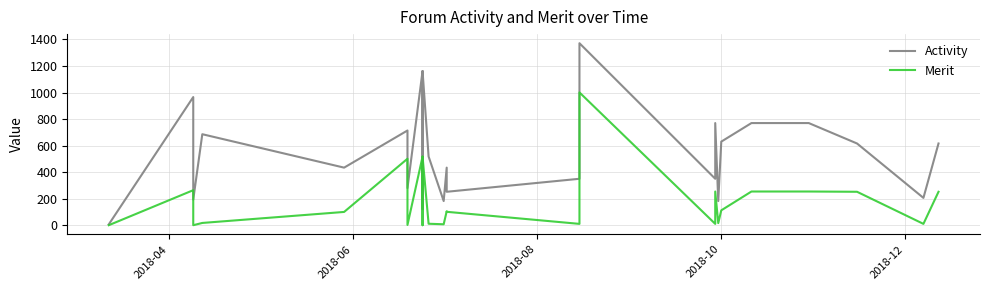

How many lines are shown in the chart?

2